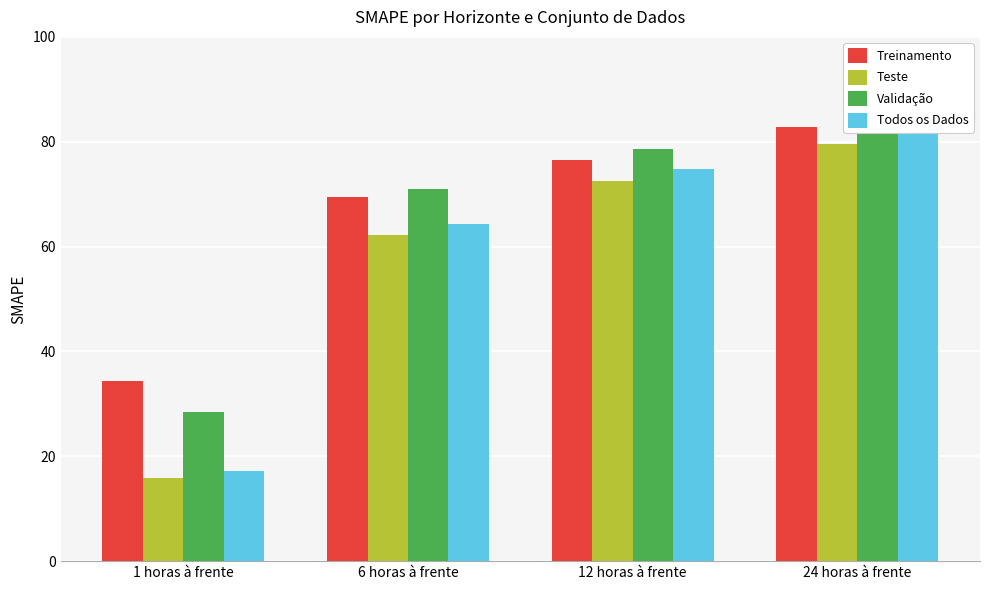

Which series has the largest total across all categories?

Validação